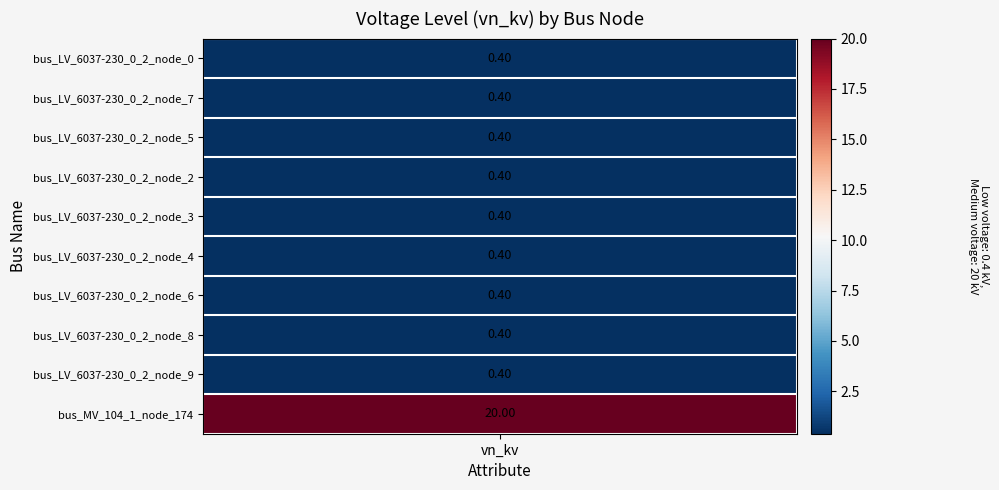

What is the difference between the maximum and second lowest values?

19.6